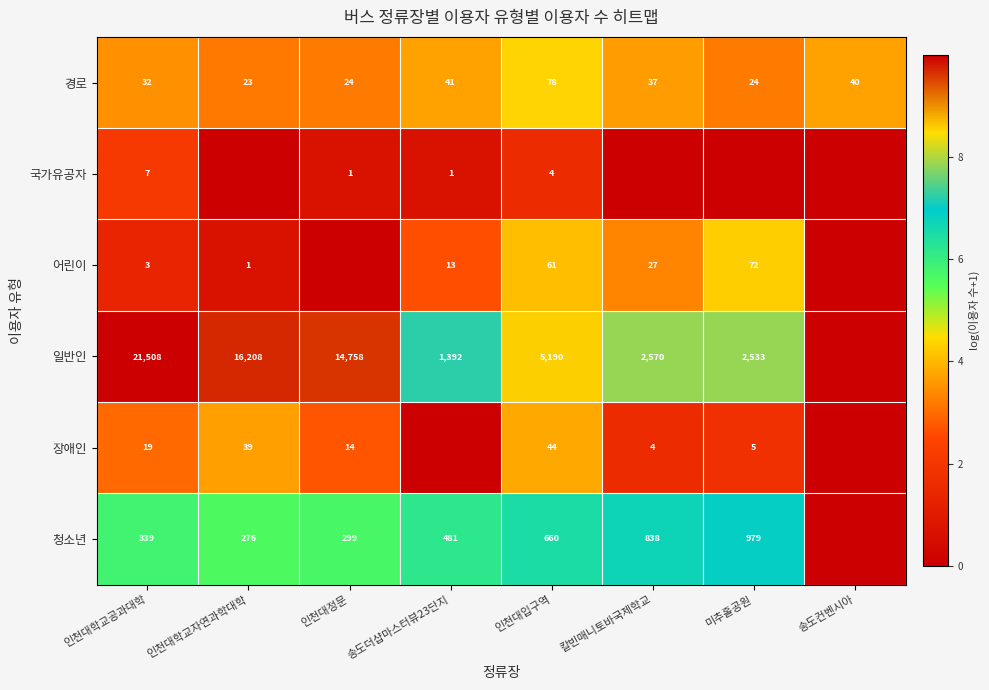

The 어린이 series shows 72 at 미추홀공원. True or false?

True